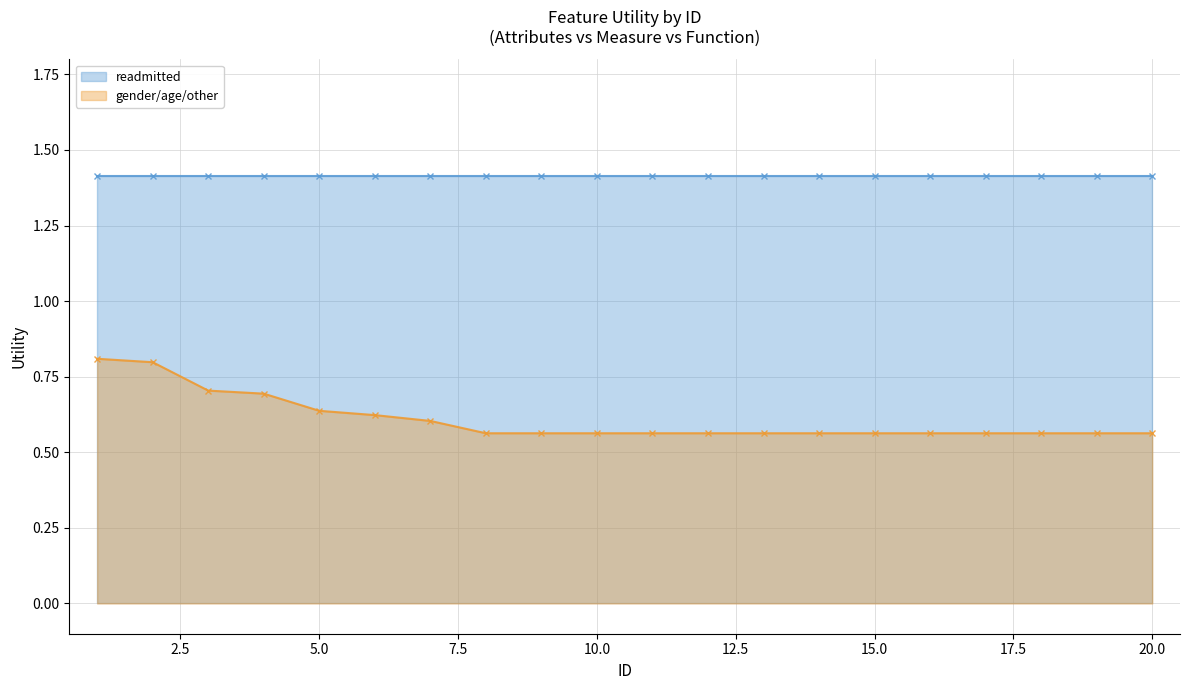

What is the highest value of the gender/age/other series?

0.8